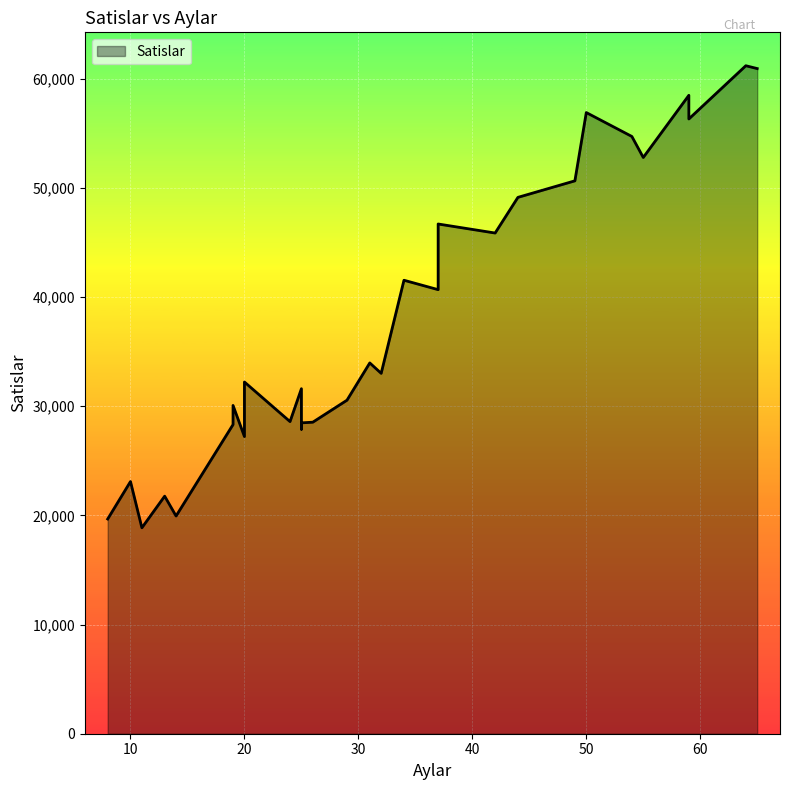

What value does the data have at 13?

21762.5